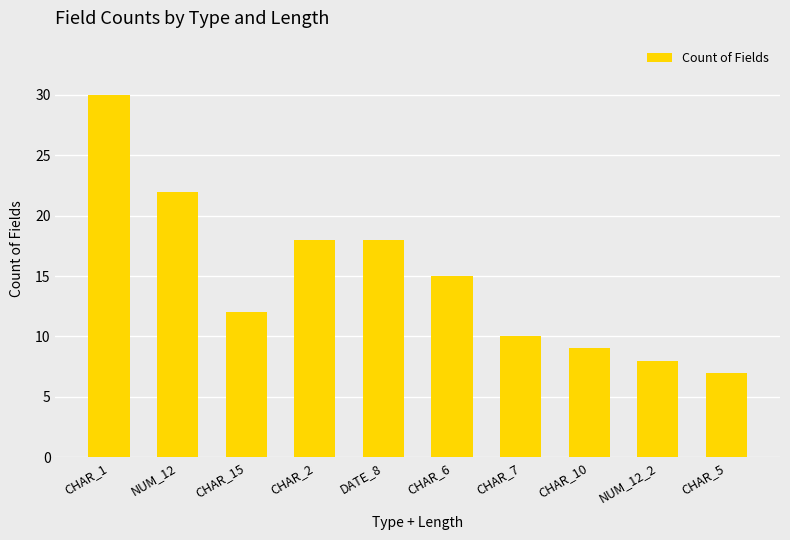

What is the value of the 8th bar from the left?

9